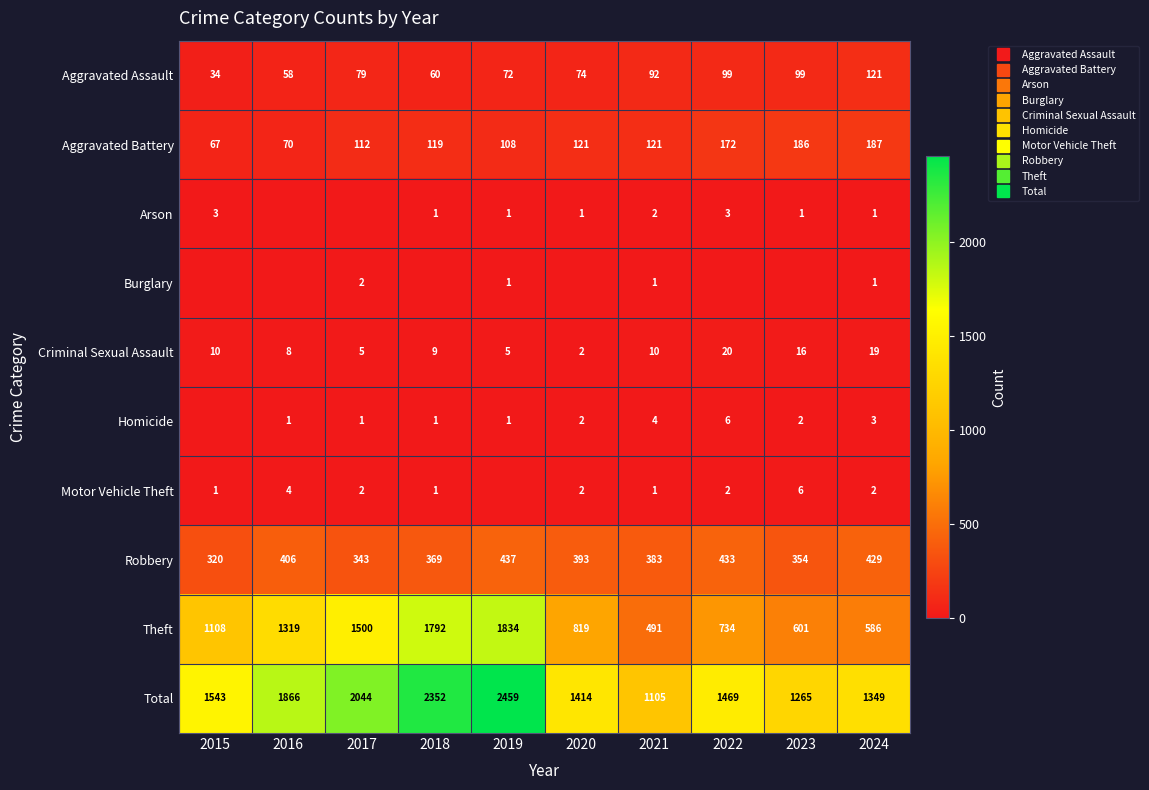

At which category is the sum across all series the highest?

2019